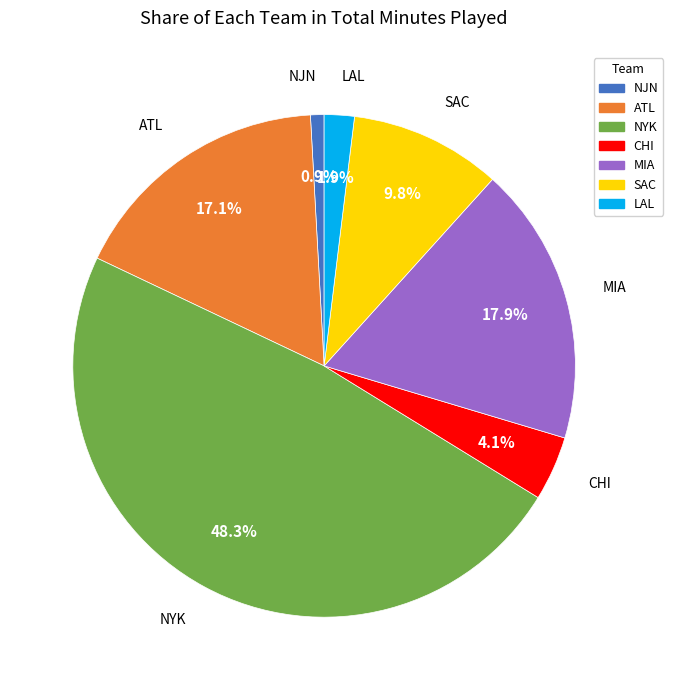

To the nearest percent, what portion does ATL represent?

17%